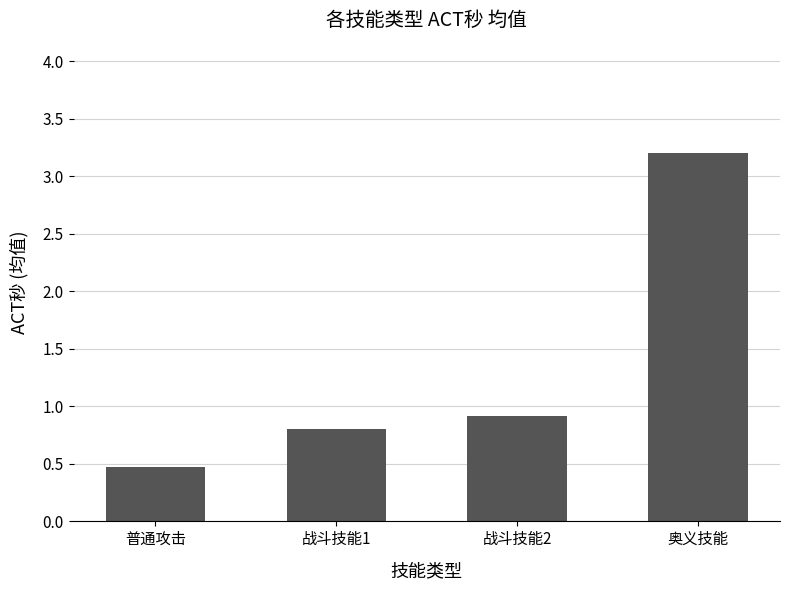

The value at 战斗技能1 is 0.8. True or false?

True